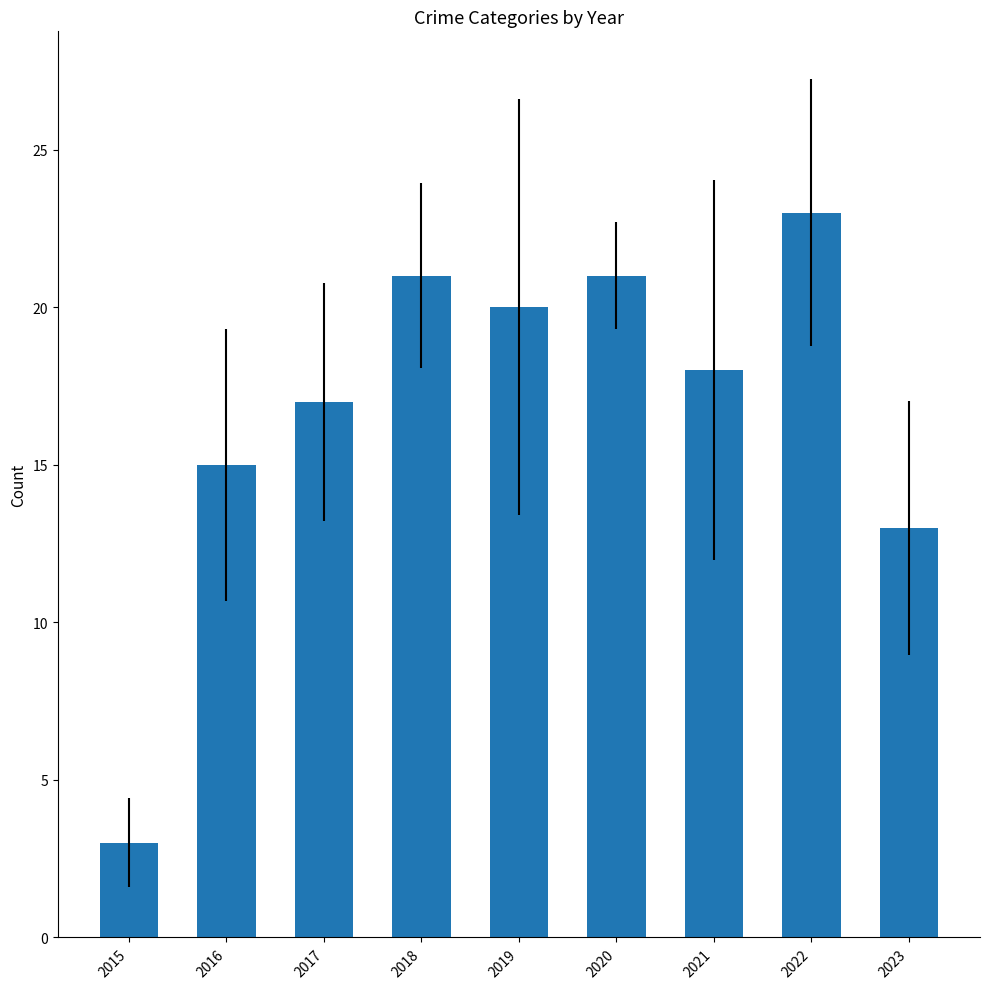

What is the sum of the values at 2022 and 2023?

36